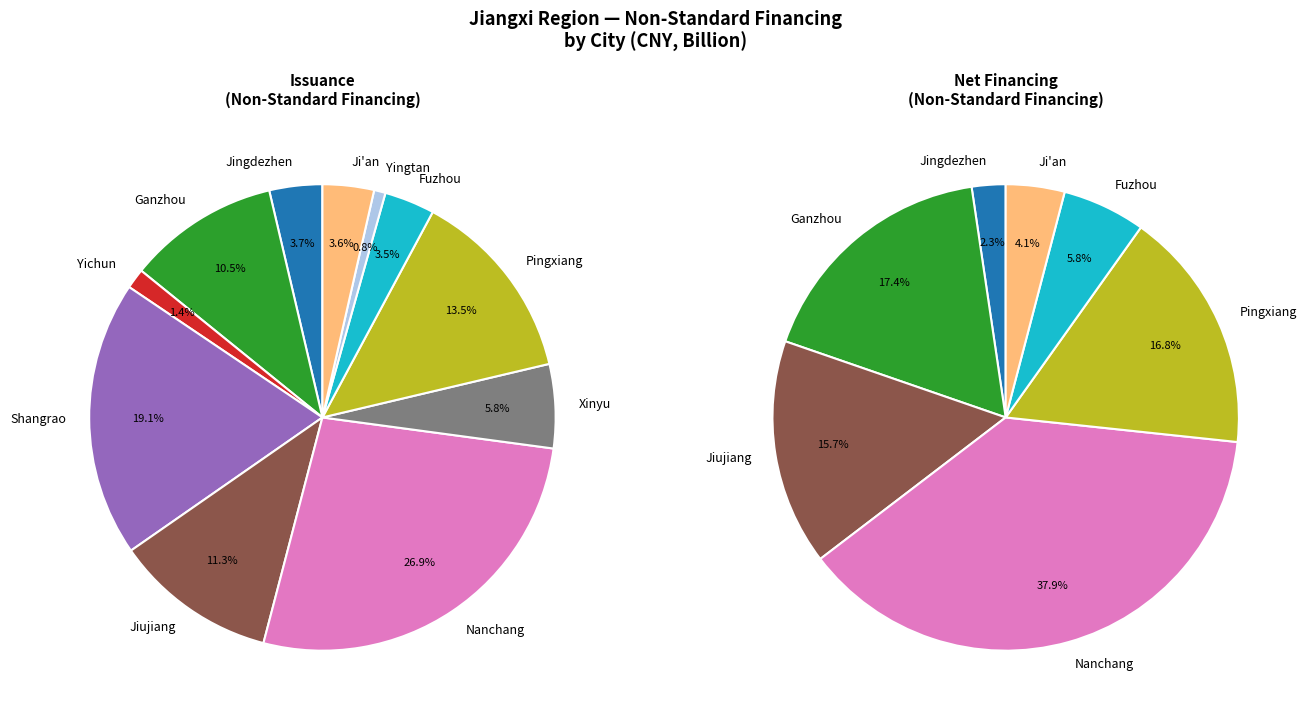

The 6 slice represents 12% of the pie. True or false?

False